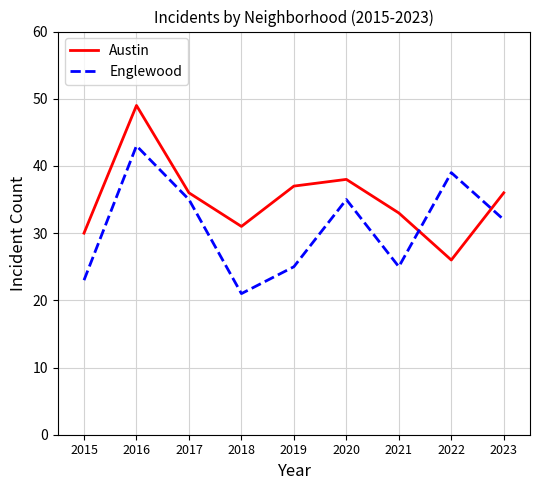

Which series changed the most between 2016 and 2019?

Englewood